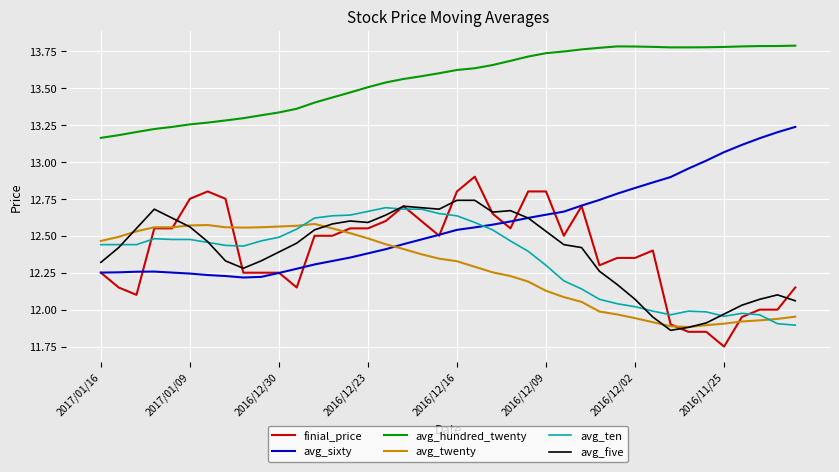

Which series has the largest total across all categories?

avg_hundred_twenty